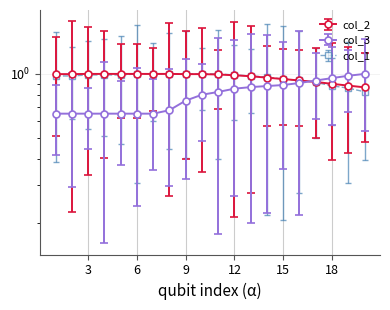

What is the difference between the second highest and minimum values in the col_3 series?

0.3